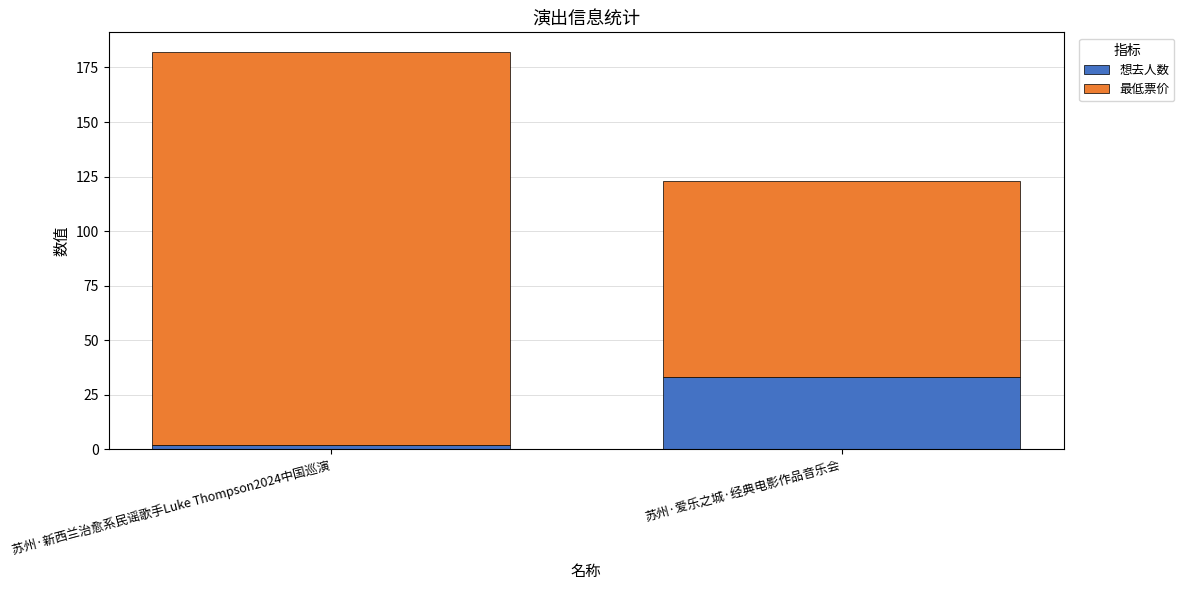

What is the sum of all 想去人数 values?

35